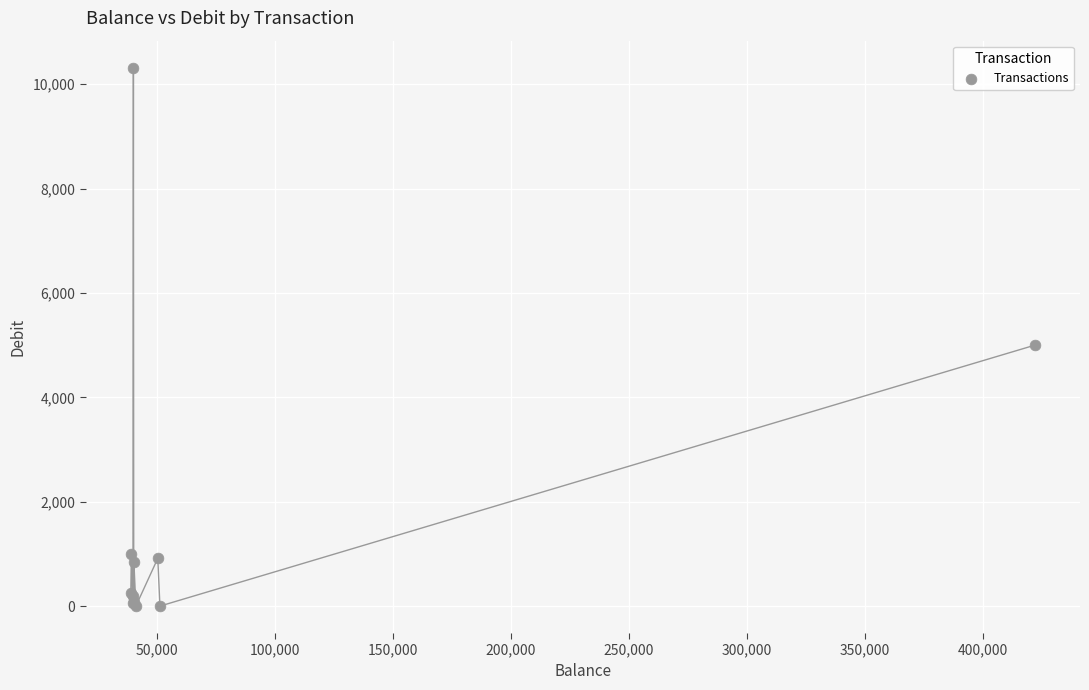

What Y value in the scatter plot is closest to 5159?

5000.0